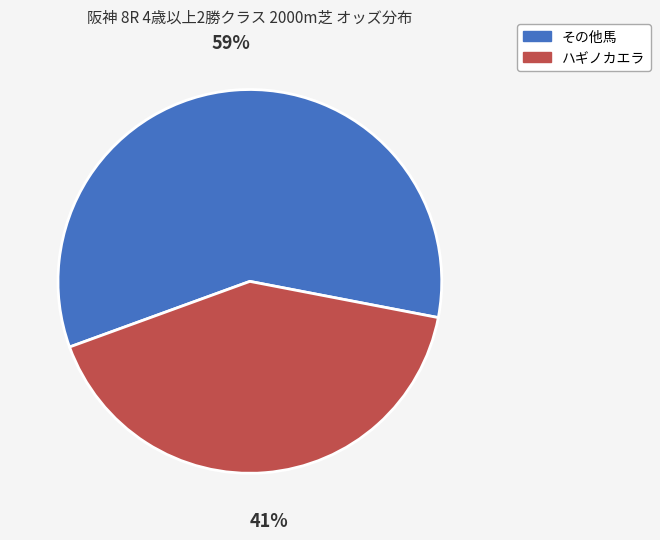

Count the number of slices in the pie.

2